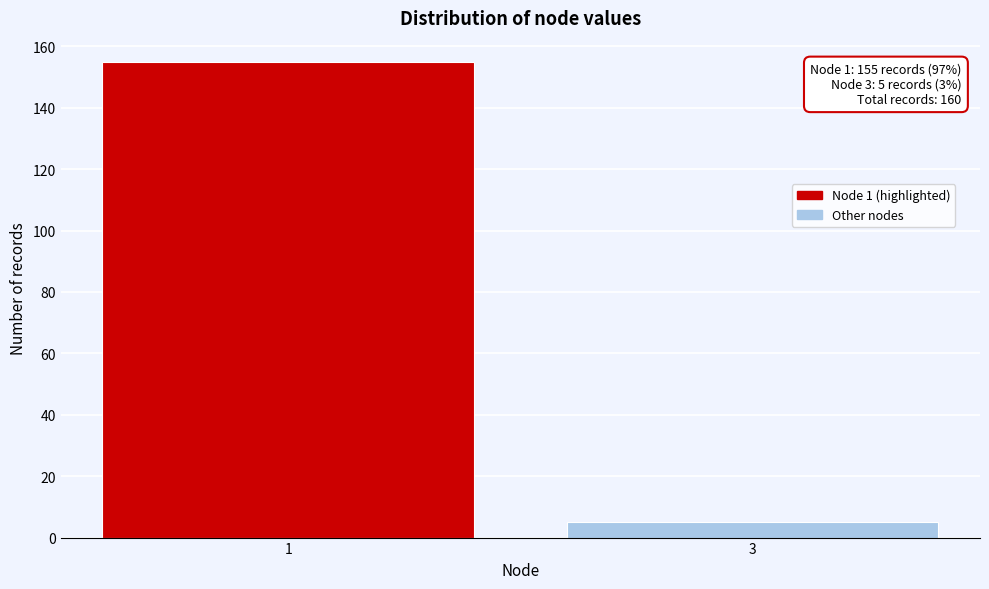

Reading left to right, list all the values displayed in this chart.

1=155	3=5